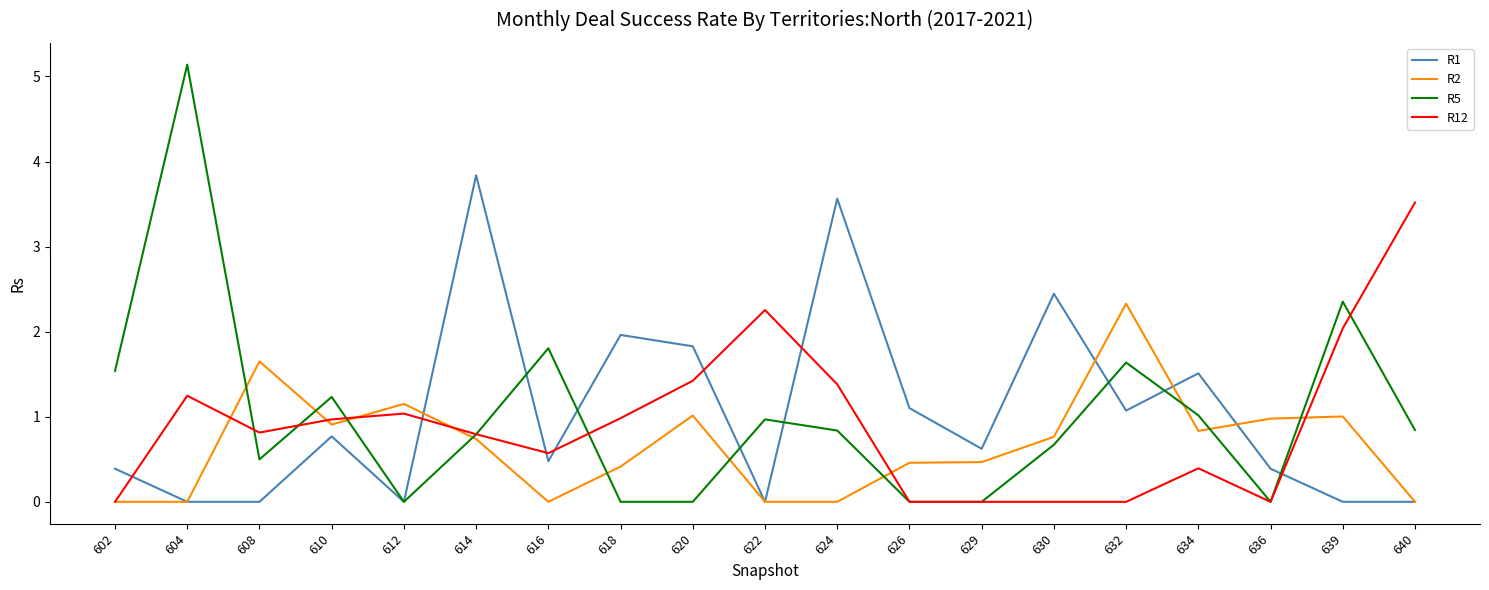

Reading left to right, list all the values displayed in this chart.

R1: 0.4	0.0	0.0	0.8	0.0	3.8	0.5	2.0	1.8	0.0	3.6	1.1	0.6	2.4	1.1	1.5	0.4	0.0	0.0
R2: 0.0	0.0	1.7	0.9	1.2	0.7	0.0	0.4	1.0	0.0	0.0	0.5	0.5	0.8	2.3	0.8	1.0	1.0	0.0
R5: 1.5	5.1	0.5	1.2	0.0	0.8	1.8	0.0	0.0	1.0	0.8	0.0	0.0	0.7	1.6	1.0	0.0	2.4	0.8
R12: 0.0	1.2	0.8	1.0	1.0	0.8	0.6	1.0	1.4	2.3	1.4	0.0	0.0	0.0	0.0	0.4	0.0	2.0	3.5